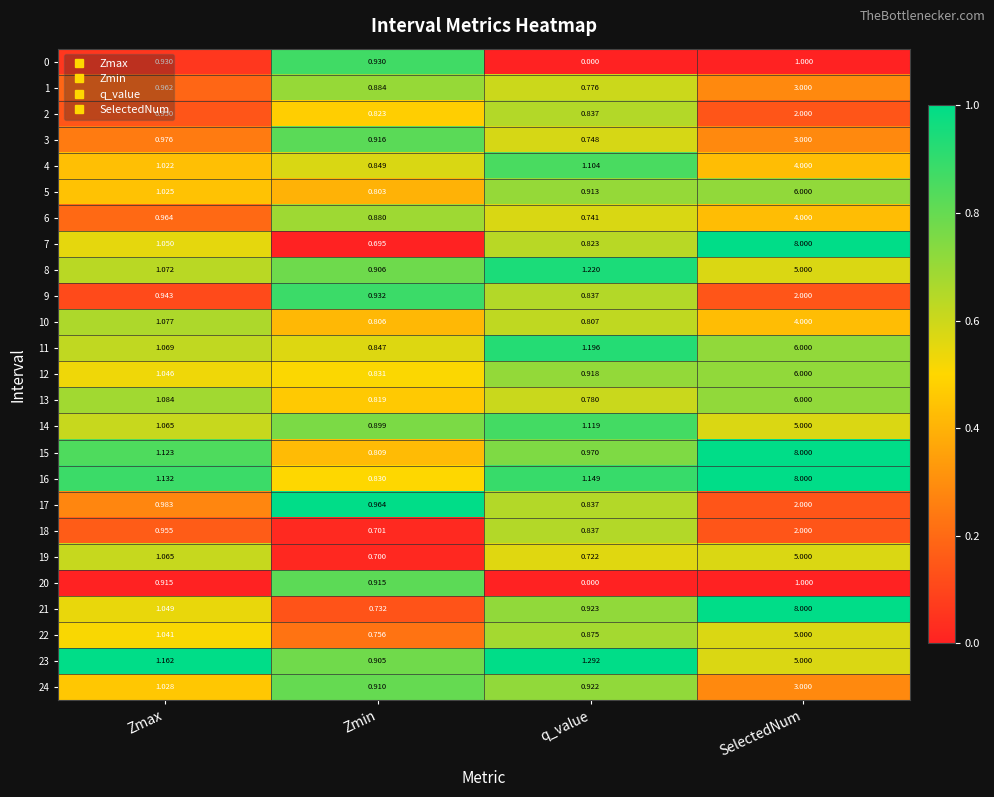

At which category is the sum across all series the highest?

SelectedNum